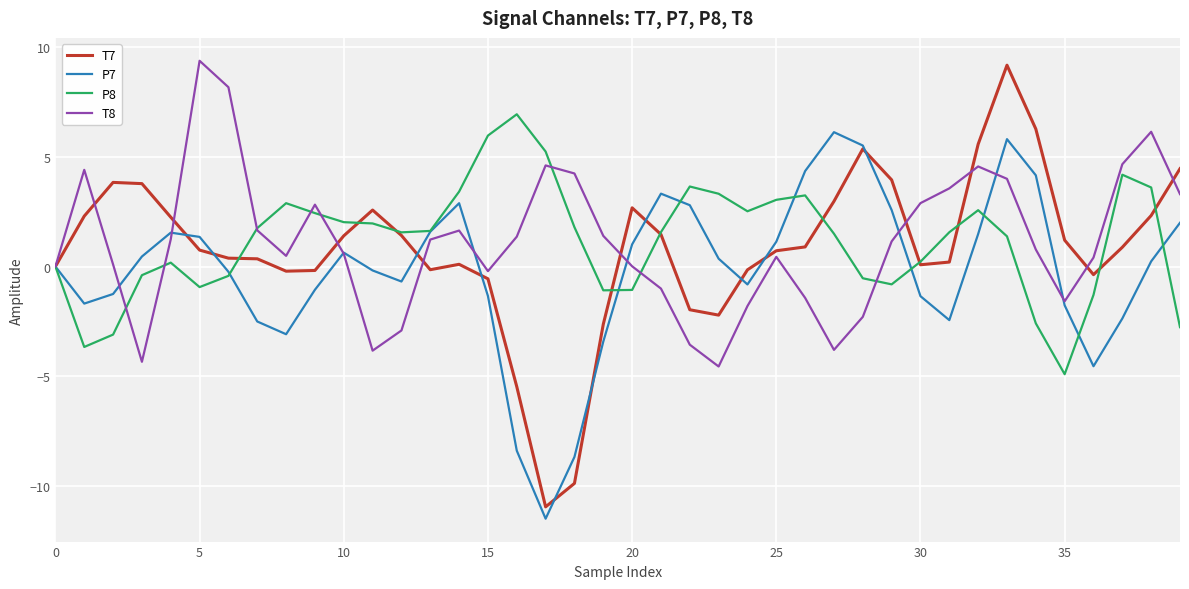

What is the maximum value shown in the chart?

9.4